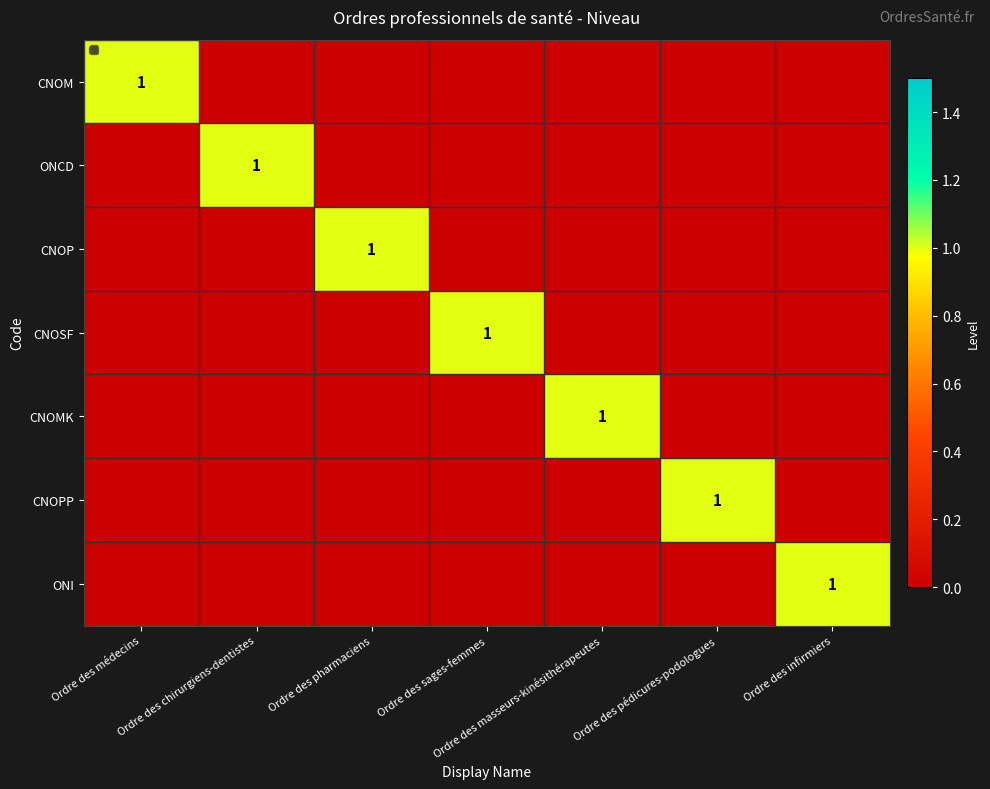

Rank the series at Ordre des sages-femmes from lowest to highest value.

CNOM, ONCD, CNOP, CNOMK, CNOPP, ONI, CNOSF